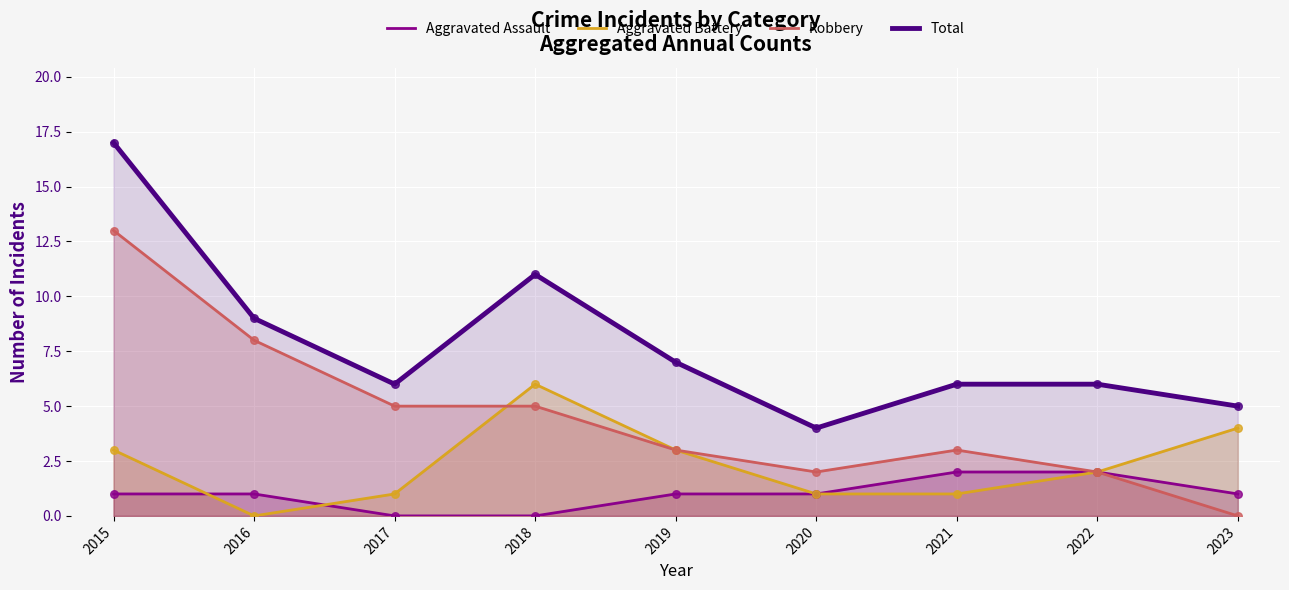

Which series has the largest total across all categories?

Total